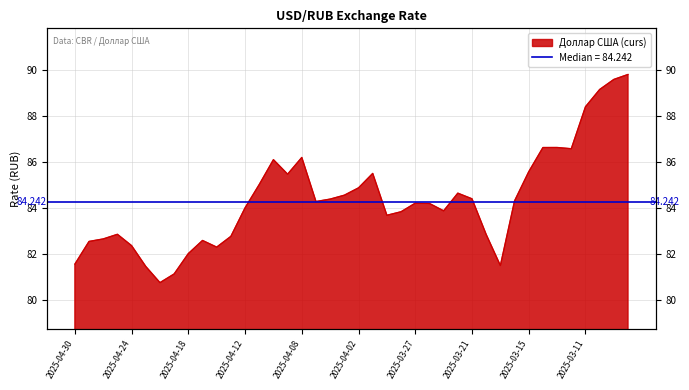

What is the change in value from 2025-04-25 to 2025-03-15?

+2.7